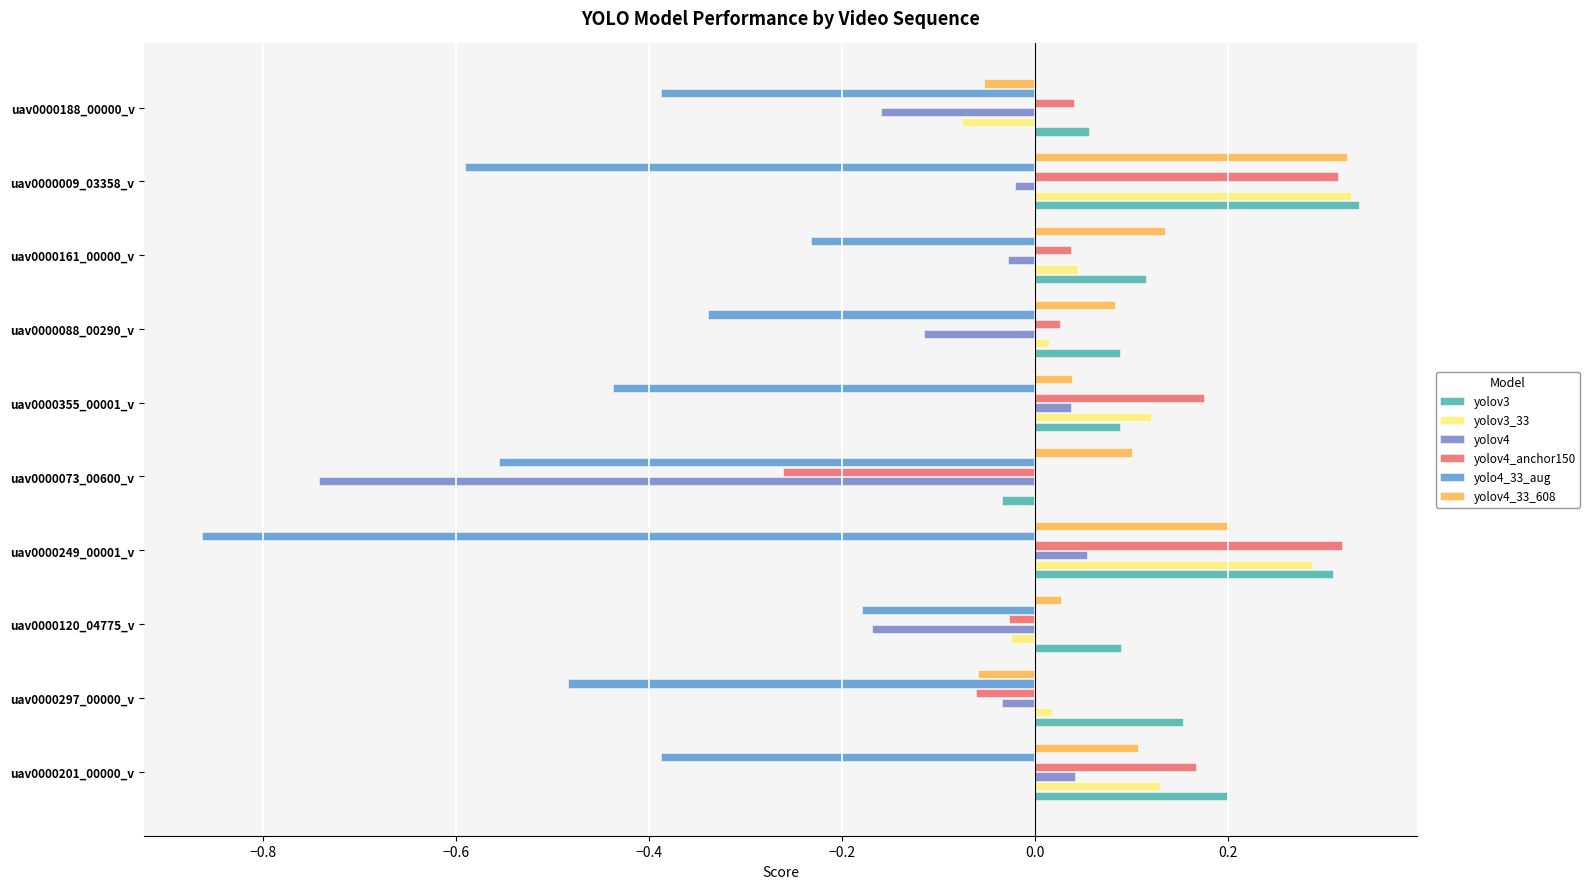

What is the highest value of the yolov4 series?

0.1